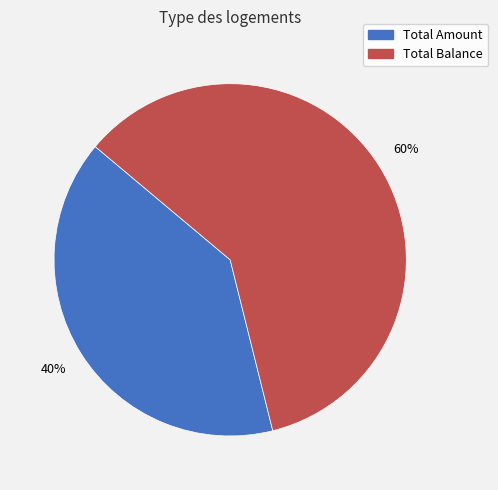

To the nearest percent, what is the average slice percentage?

50%